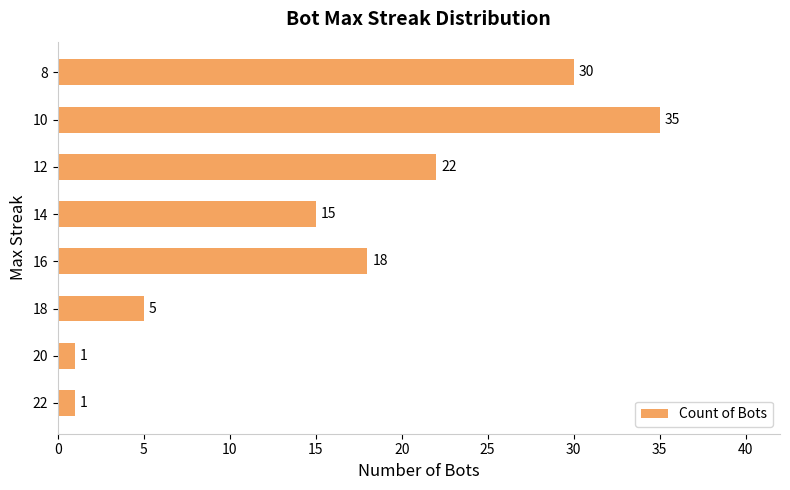

Count the number of data series in this chart.

1